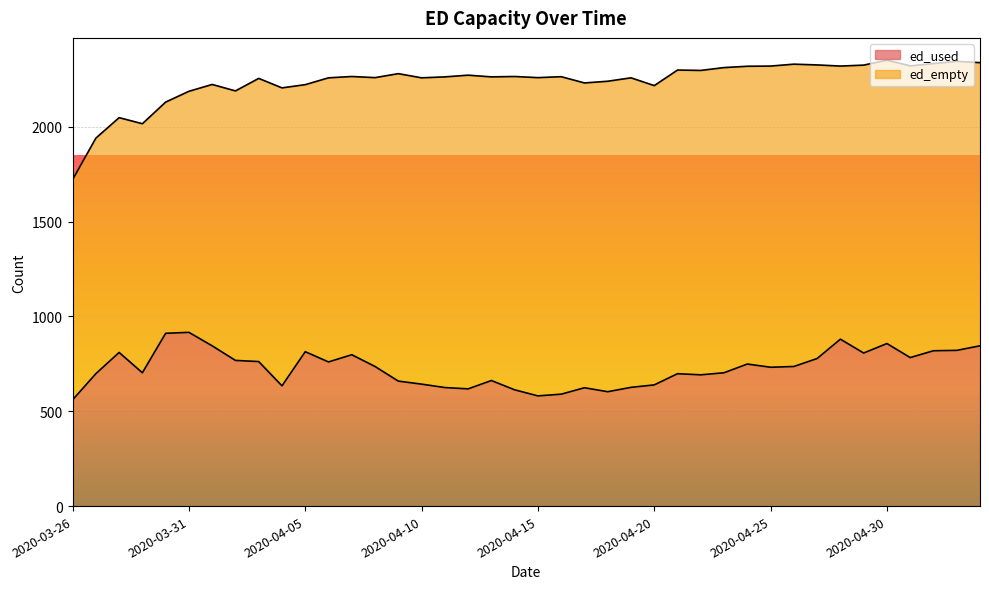

Which has a higher value, 2020-04-09 or 2020-05-03?

2020-05-03